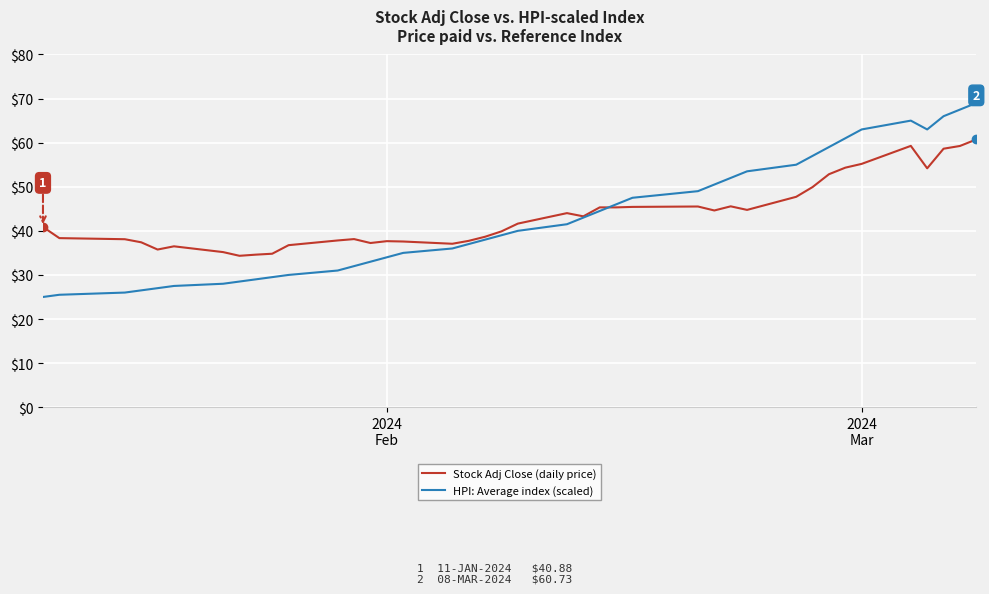

What is the greatest value displayed?

69.0